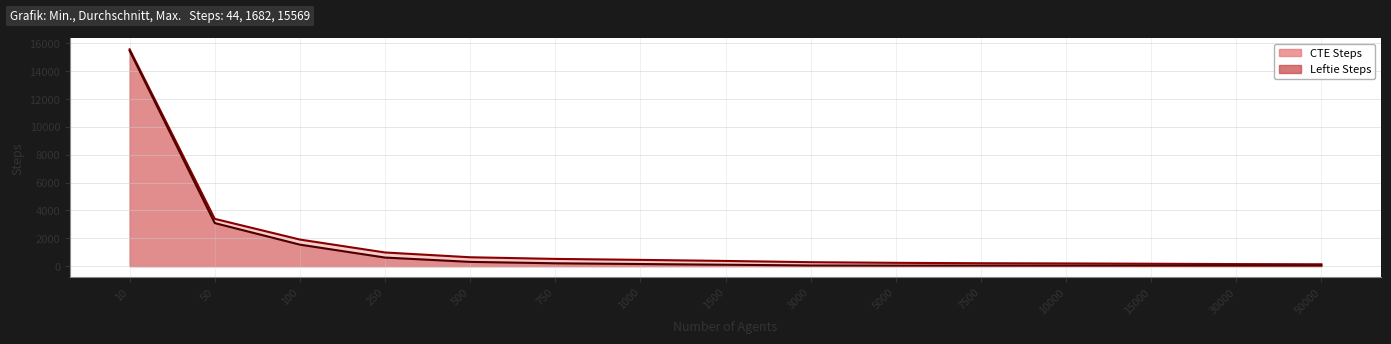

What are all the series names shown in the legend?

CTE Steps, Leftie Steps